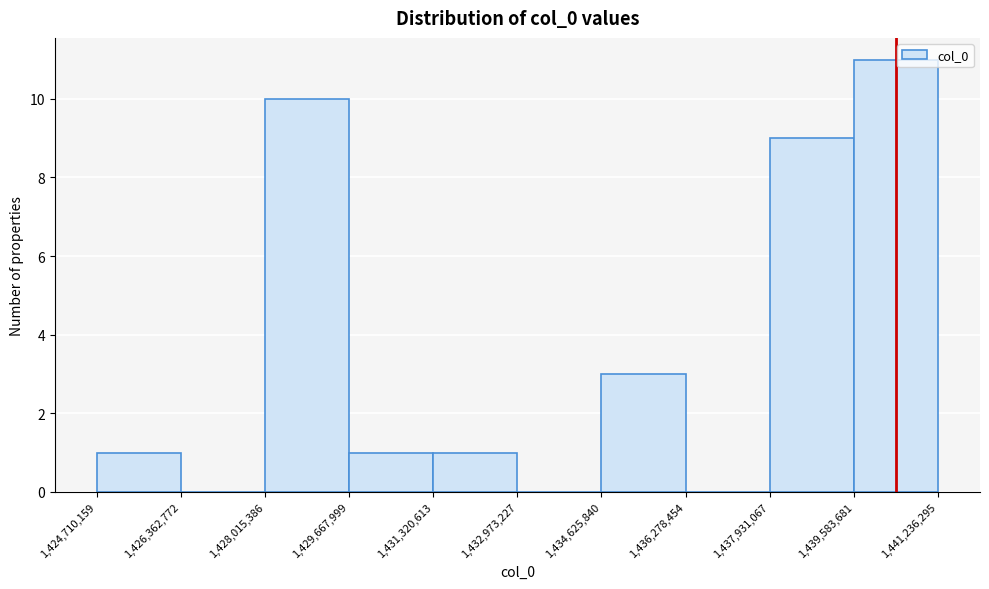

Reading left to right, list every bar in this chart as the range it spans on the x-axis followed by its height. The values are not printed on the chart, so give them approximately, as read against the axis.

1,424,710,159 to 1,426,362,772: 1
1,426,362,772 to 1,428,015,386: 0
1,428,015,386 to 1,429,667,999: 10
1,429,667,999 to 1,431,320,613: 1
1,431,320,613 to 1,432,973,227: 1
1,432,973,227 to 1,434,625,840: 0
1,434,625,840 to 1,436,278,454: 3
1,436,278,454 to 1,437,931,067: 0
1,437,931,067 to 1,439,583,681: 9
1,439,583,681 to 1,441,236,295: 11